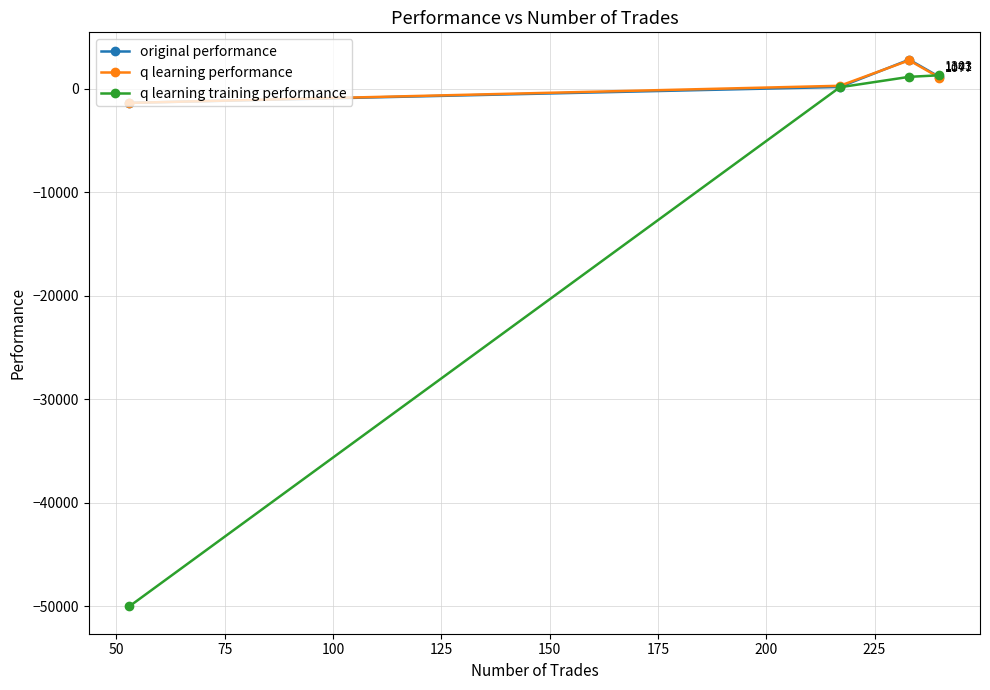

What are all the series names shown in the legend?

original performance, q learning performance, q learning training performance